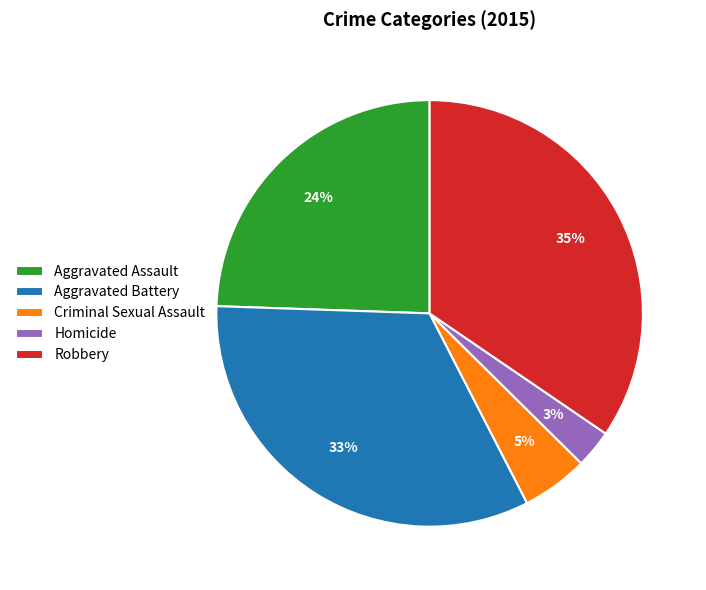

Is Robbery the majority of the pie?

No